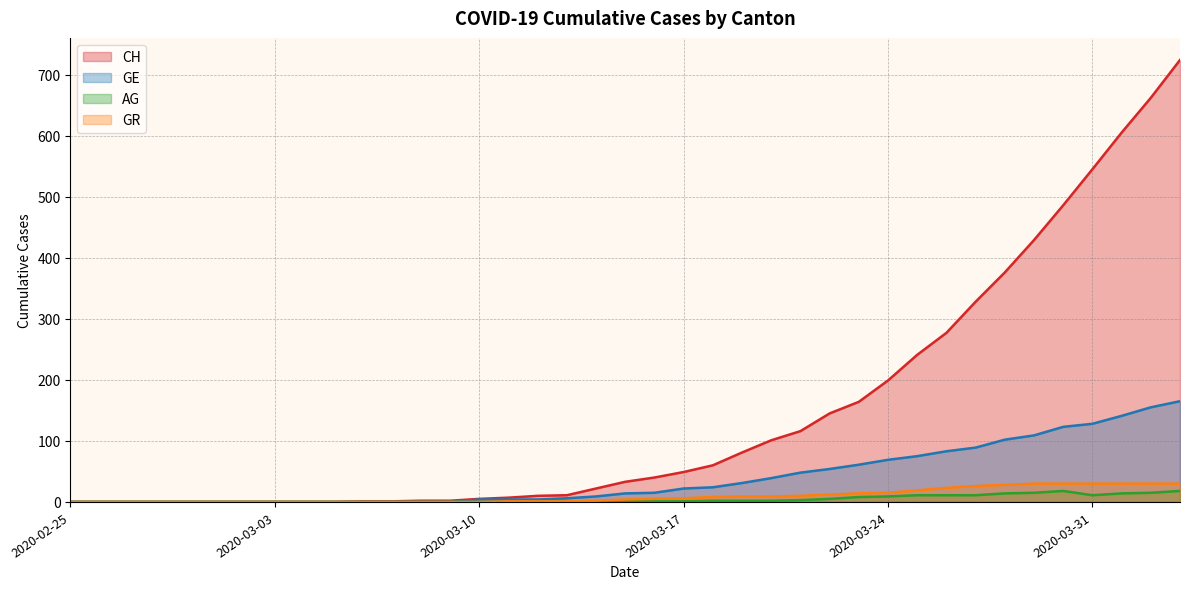

What are all the series names shown in the legend?

CH, GE, AG, GR